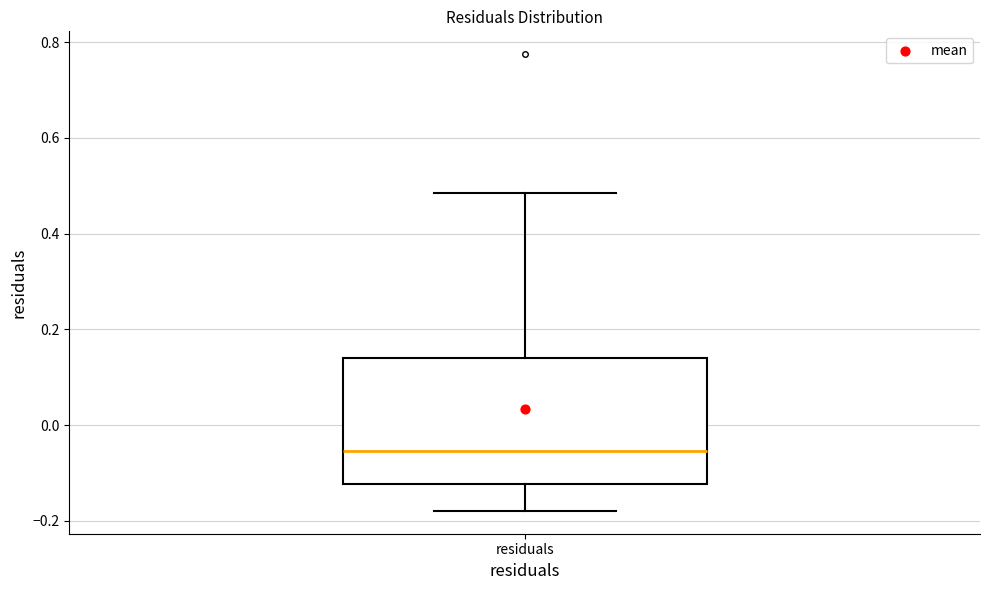

Read this box plot against the y-axis: the position of the median line, the range covered by the box, and the ends of both whiskers. The values are not printed on the chart, so give them approximately, as read against the axis.

median -0.06, box -0.12 to 0.14, whiskers -0.18 to 0.48